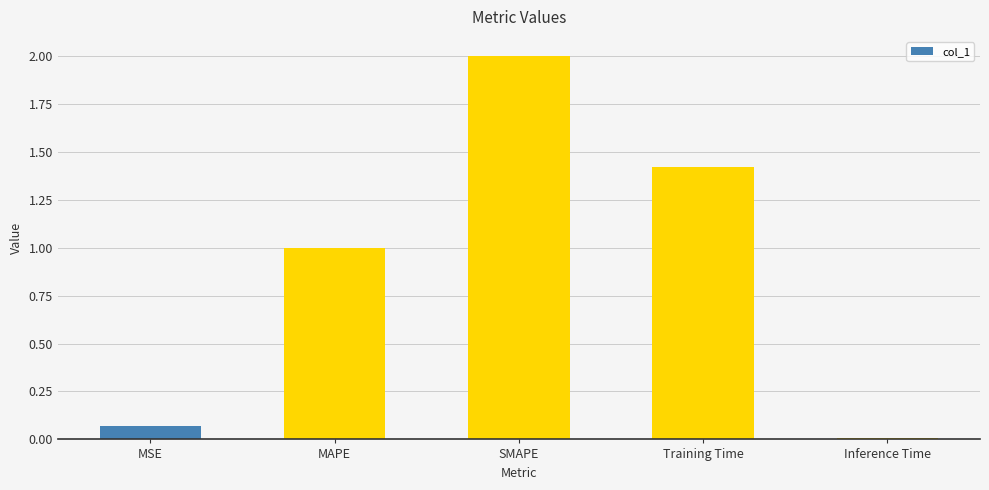

What is the label of the 1st bar from the left?

MSE